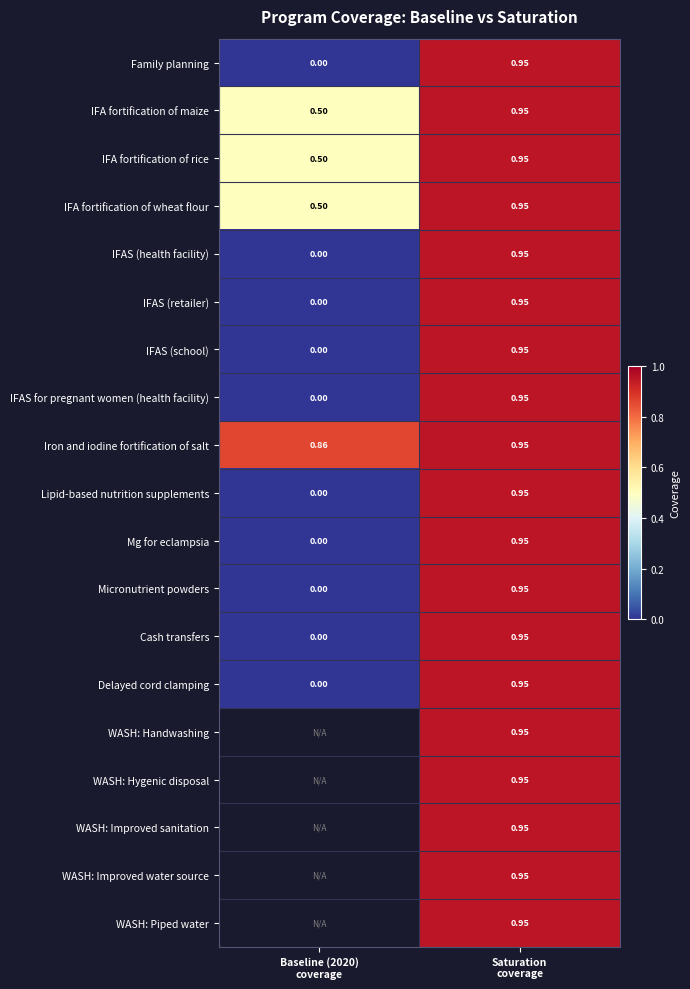

What value does the IFAS for pregnant women (health facility) series have at Saturation coverage?

0.9